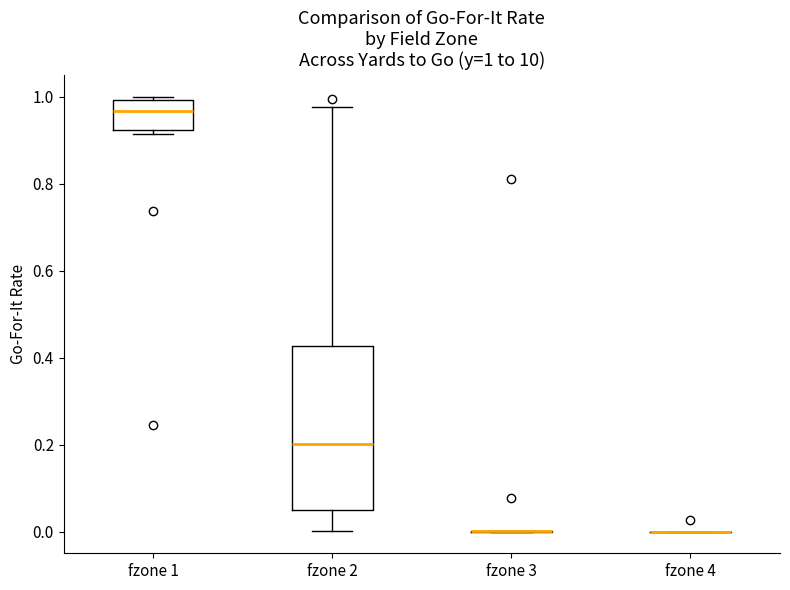

Which box is the tallest, from its lower edge to its upper edge?

fzone 2